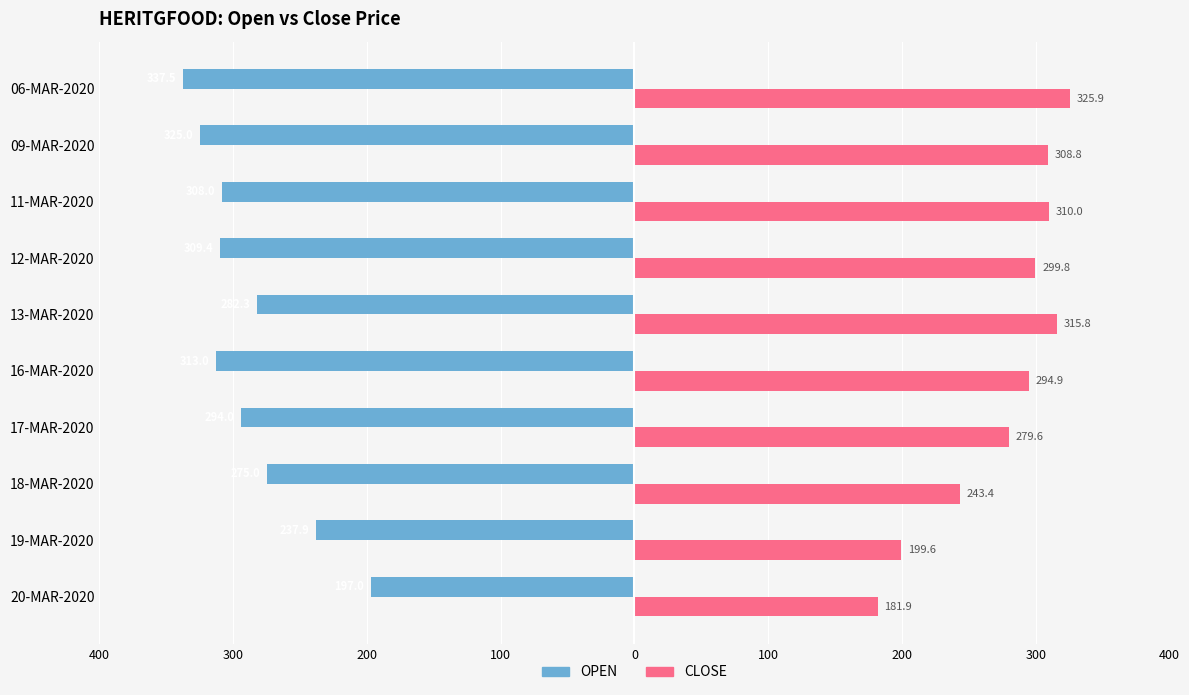

What are all the series names shown in the legend?

OPEN, CLOSE